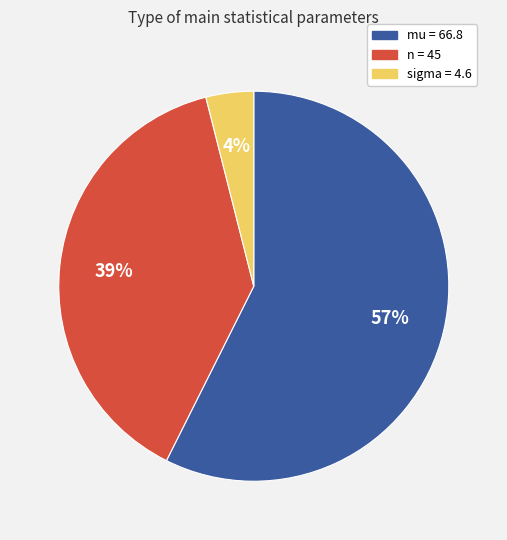

Does any single category account for the majority?

Yes